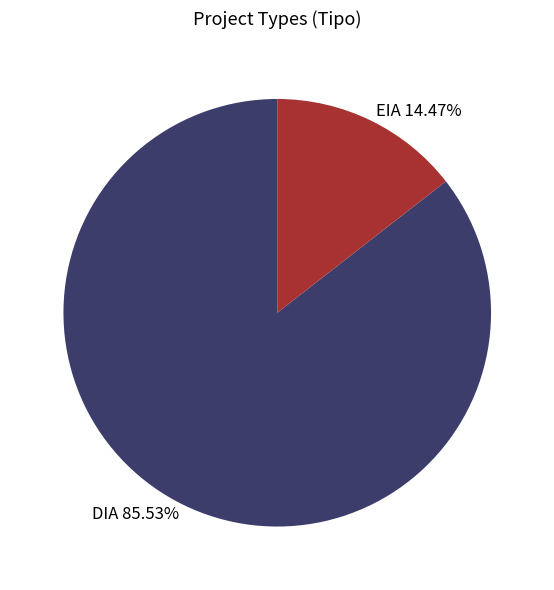

Is it true that EIA is 8% of the pie?

False